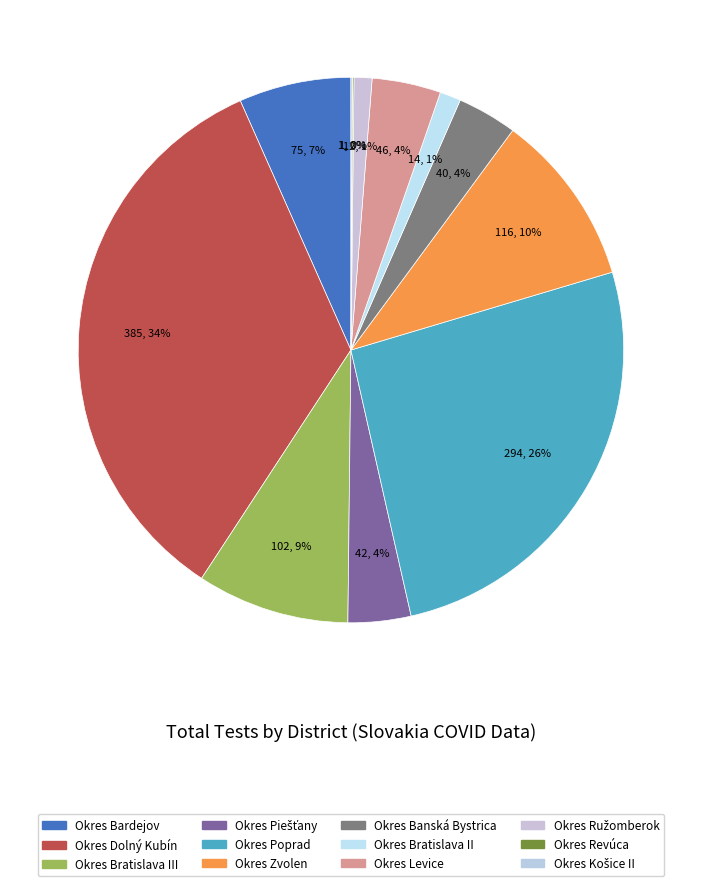

Which slice is the smallest?

Okres Revúca